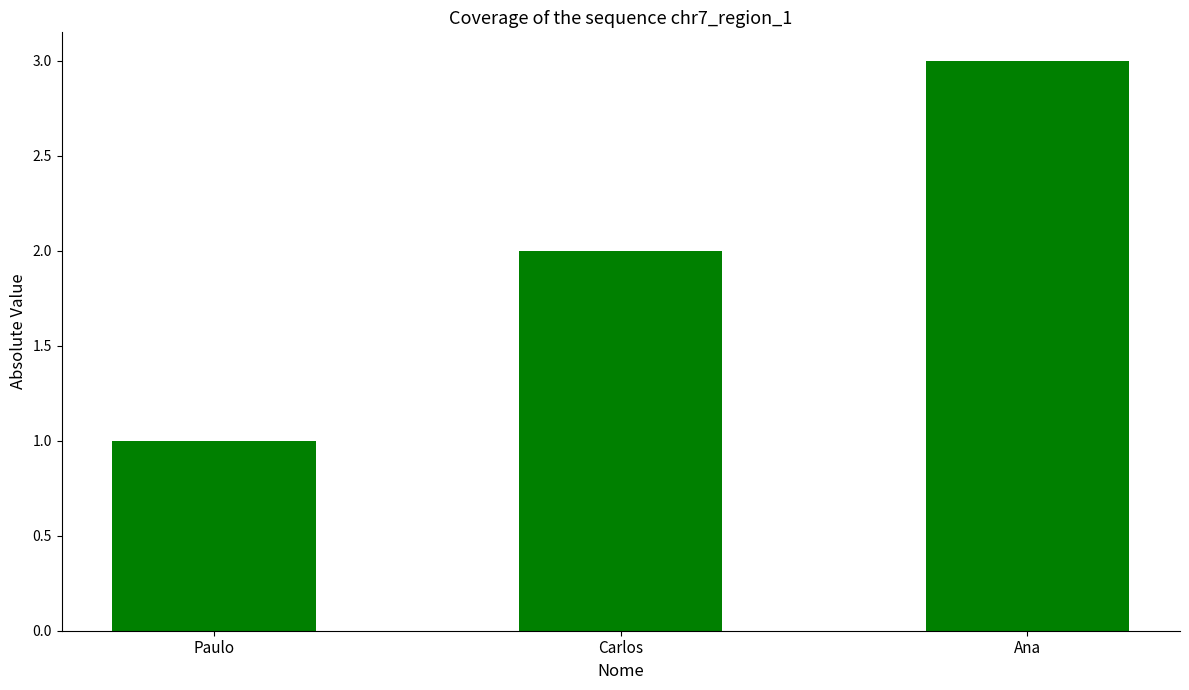

What is the label of the 3rd bar from the right?

Paulo